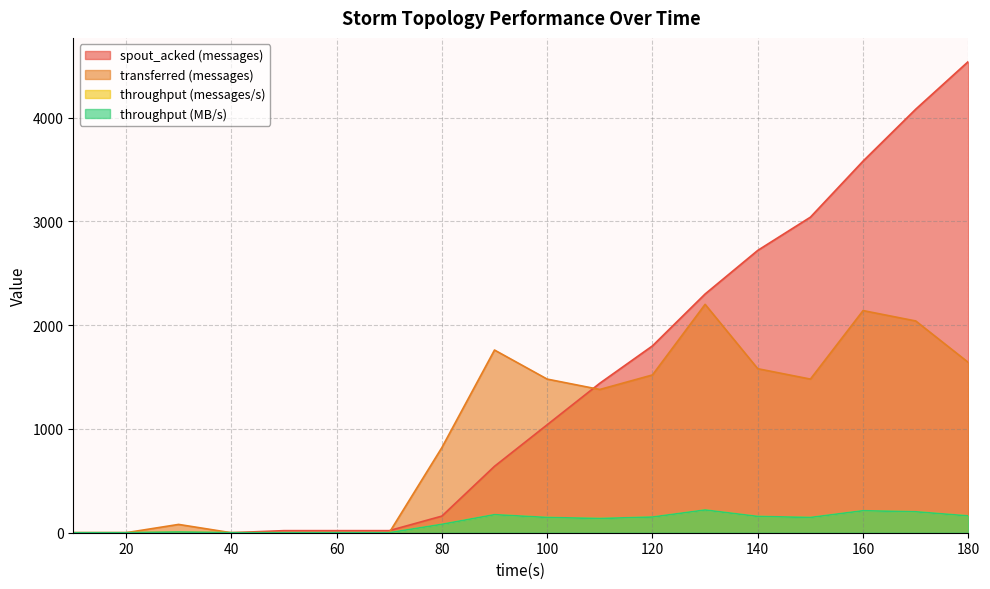

True or false: spout_acked (messages) has a value of 0 at 30.

True